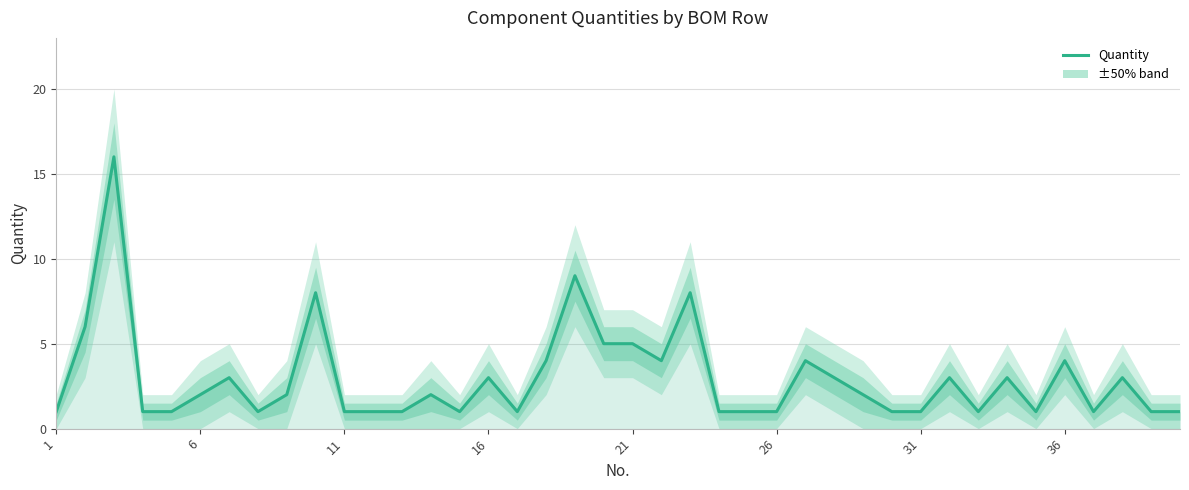

How many lines are shown in the chart?

1